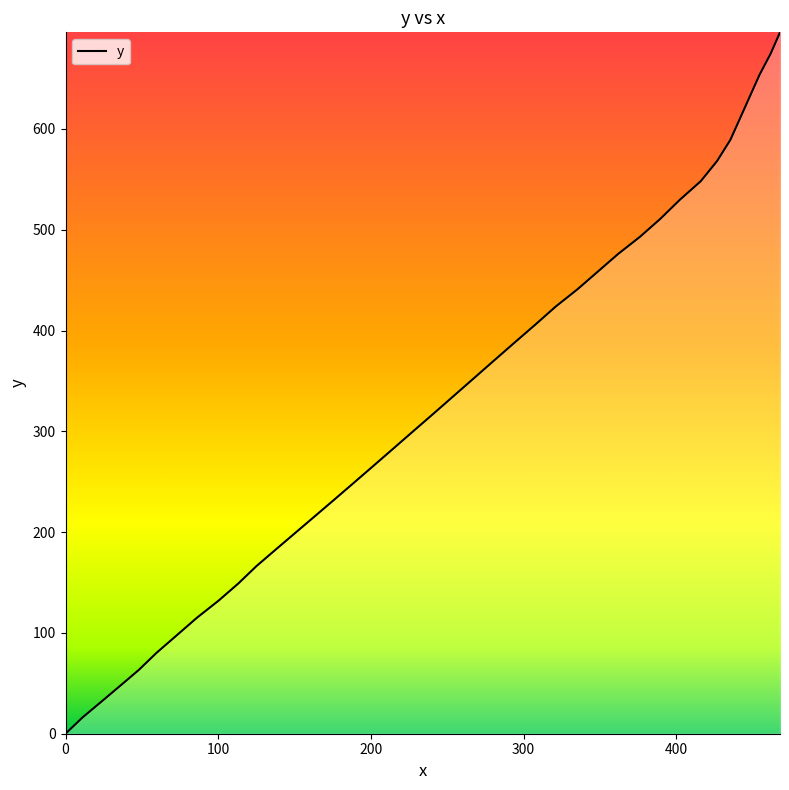

What is the difference between the maximum and minimum values?

695.9